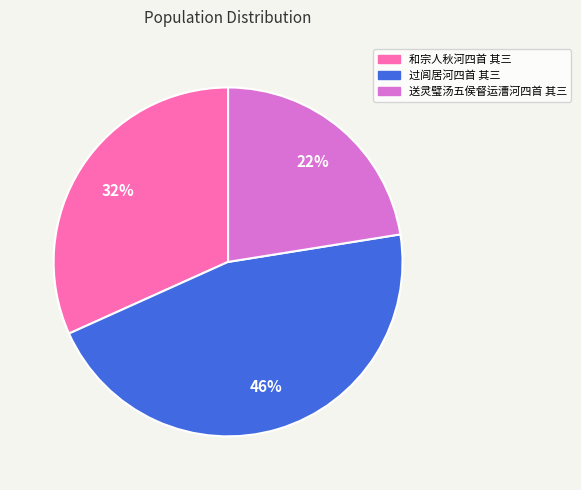

To the nearest percent, what portion does 和宗人秋河四首 其三 represent?

32%